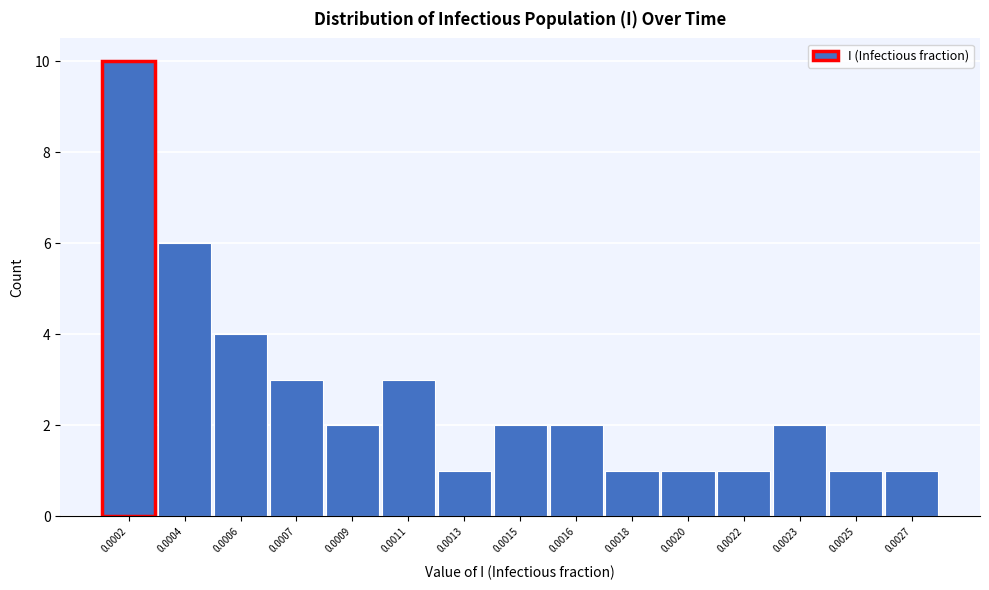

Reading left to right, extract all data points from this chart.

10	6	4	3	2	3	1	2	2	1	1	1	2	1	1